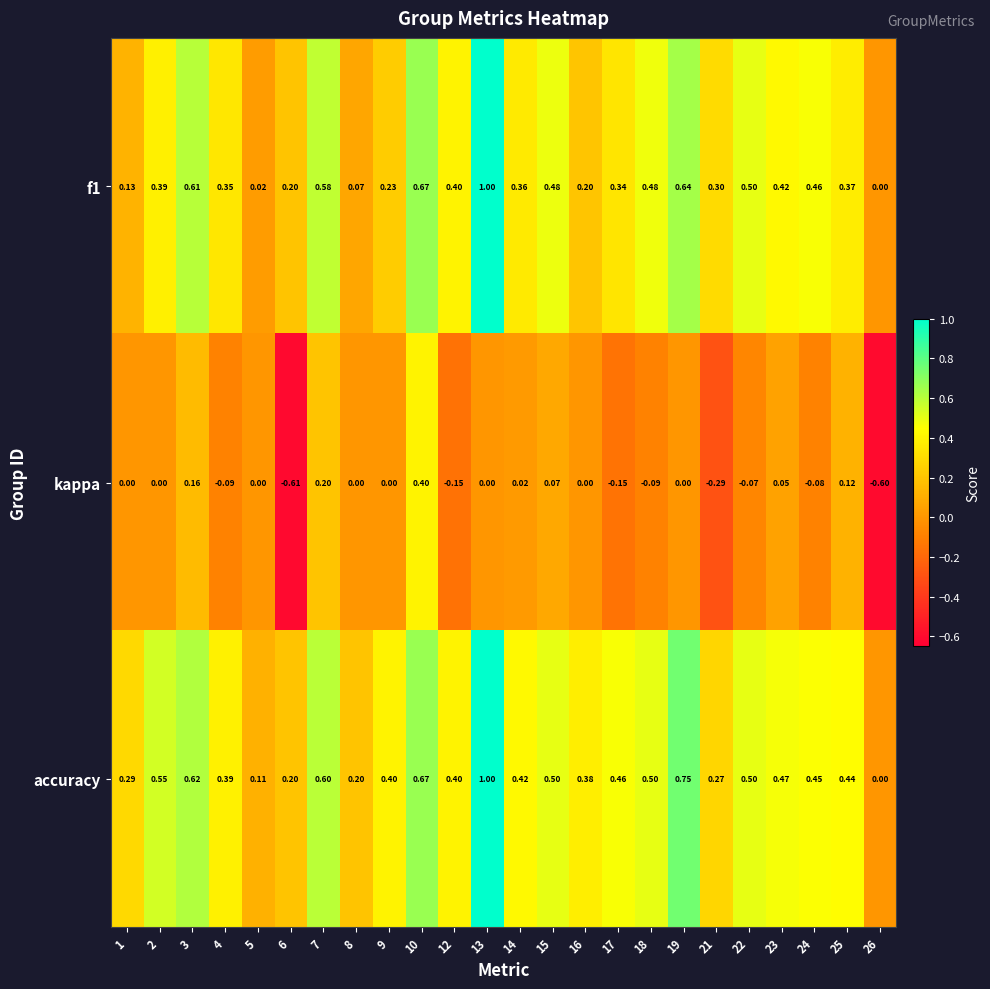

Is the value of f1 at 23 greater than the value of accuracy at 21?

Yes